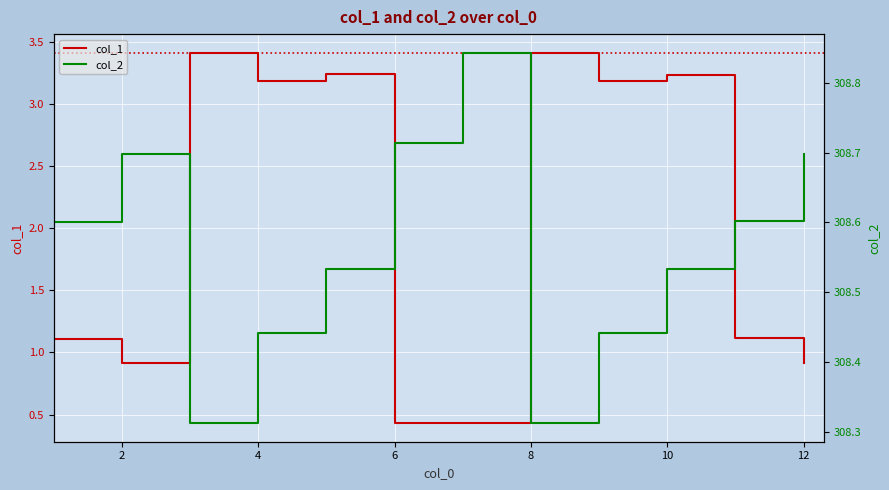

Rank the series by their average value, from highest to lowest.

col_2, col_1